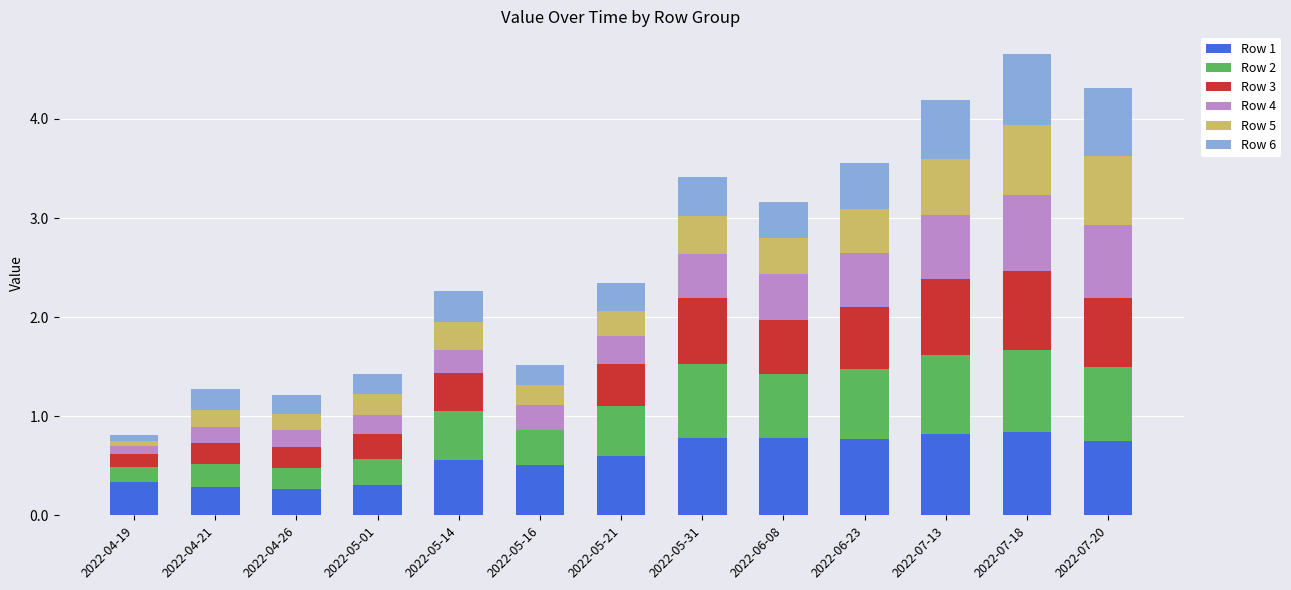

What is the total value across all series at 2022-04-26?

1.2